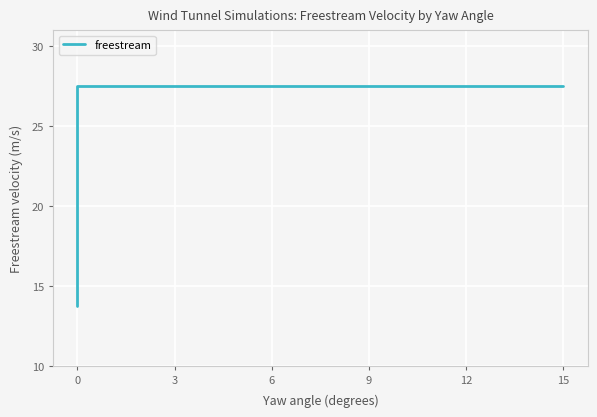

What is the smallest value displayed?

13.8